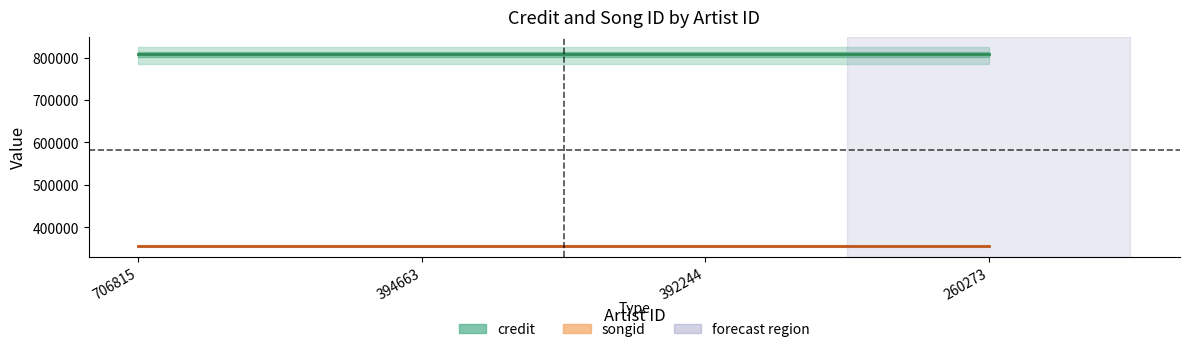

True or false: credit and songid intersect in this chart.

False